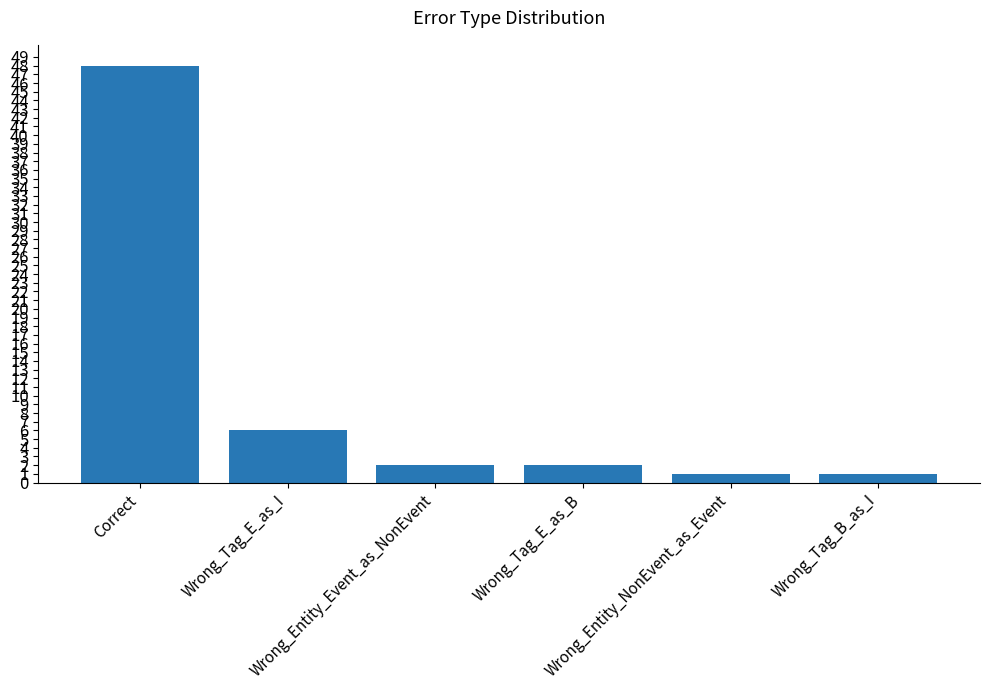

The value at Correct is 48. True or false?

True